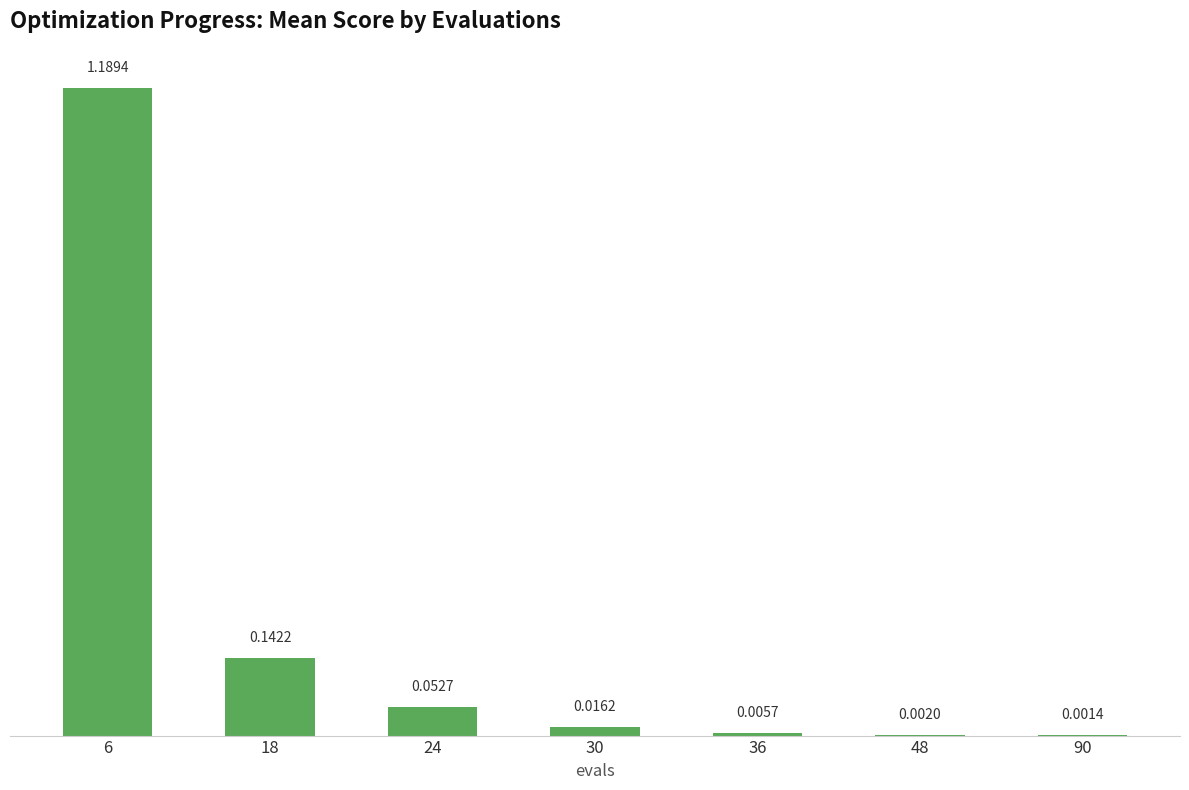

What is the sum of all values?

1.4